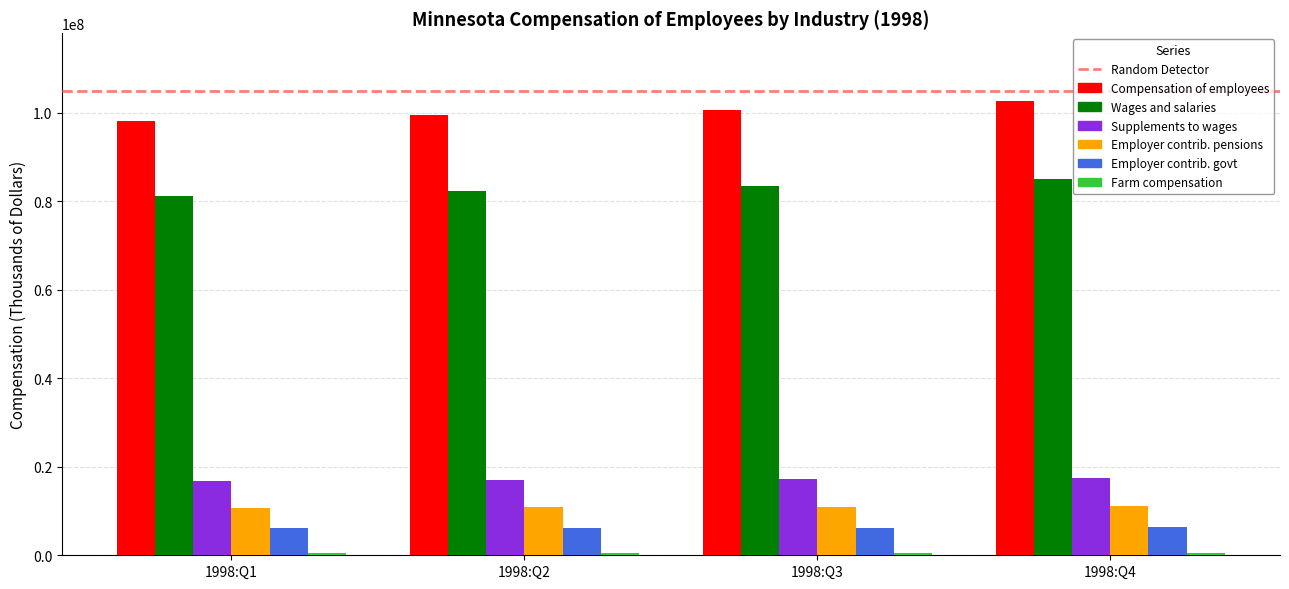

What is the difference between the maximum and second lowest values in the Employer contrib. govt series?

182972